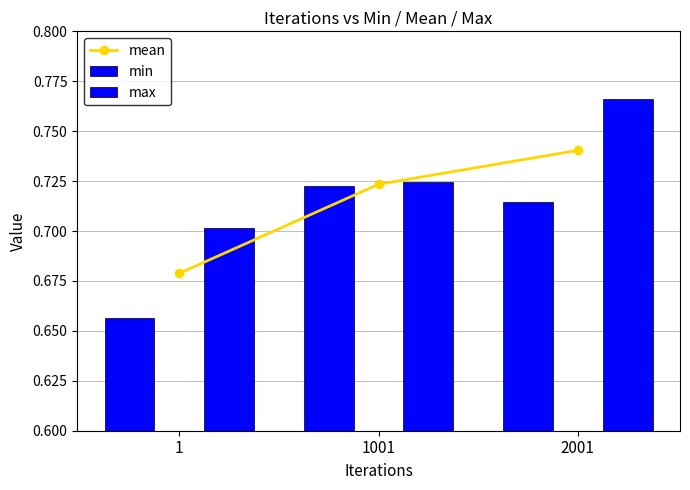

What are all the series names shown in the legend?

mean, min, max